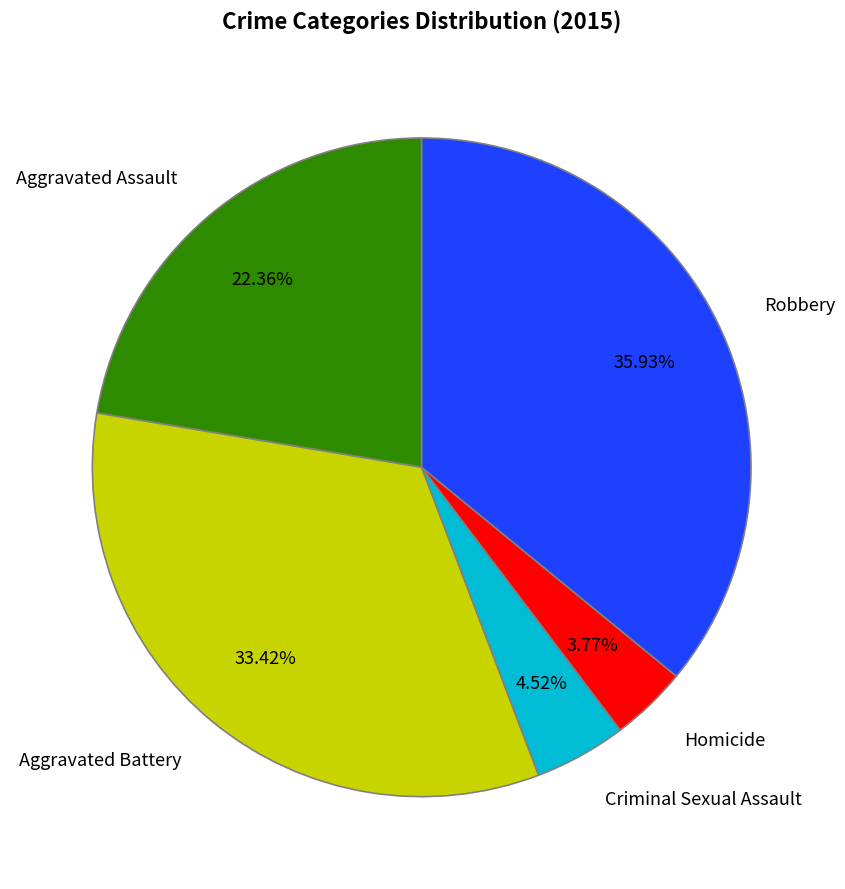

Does Aggravated Assault account for over 50% of the chart?

No